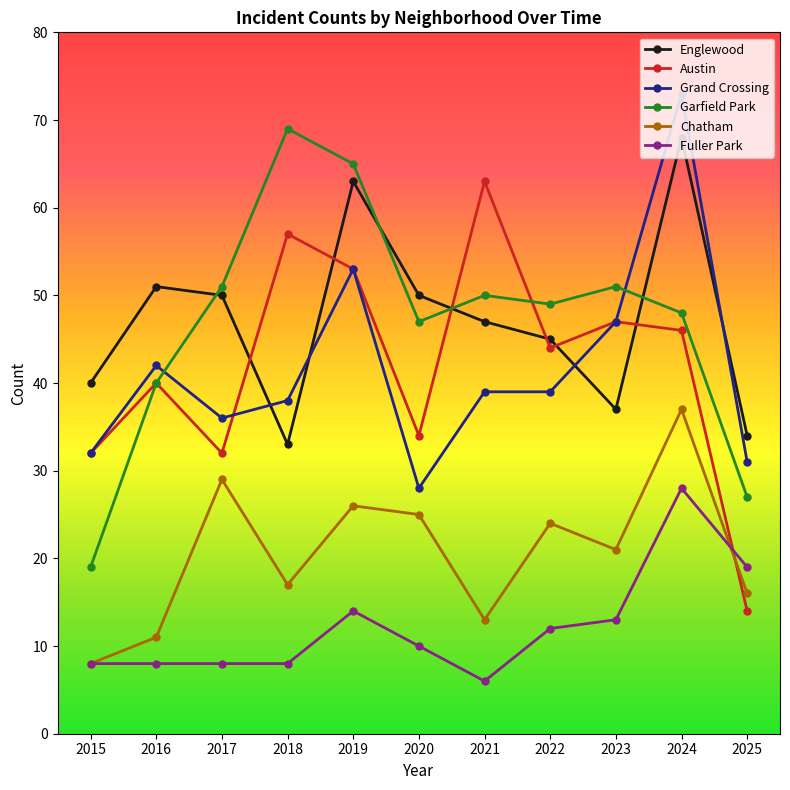

True or false: Chatham and Grand Crossing intersect in this chart.

False